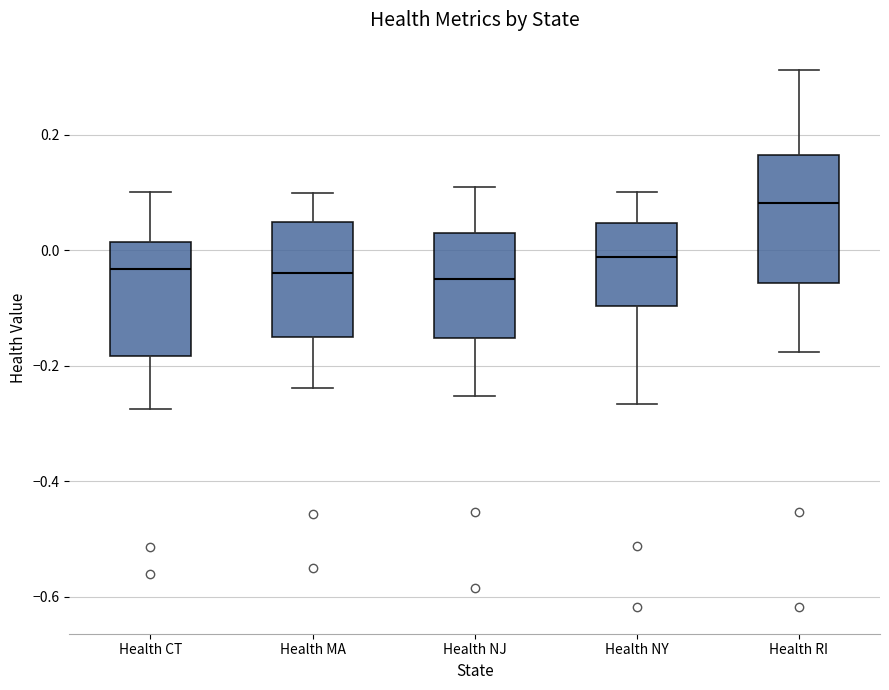

Which box has the highest median line?

Health RI